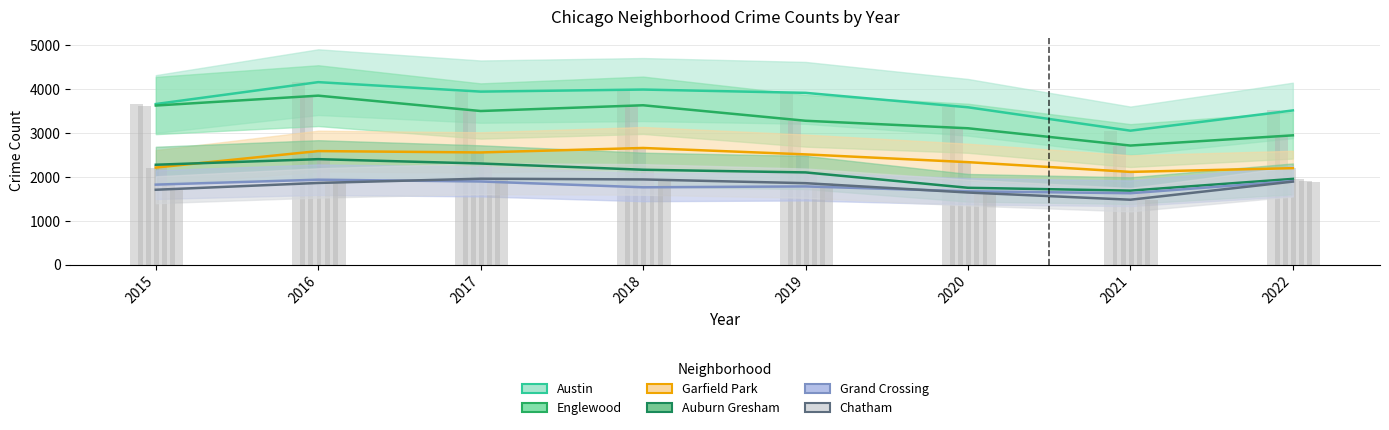

Count the number of categories in the chart.

8